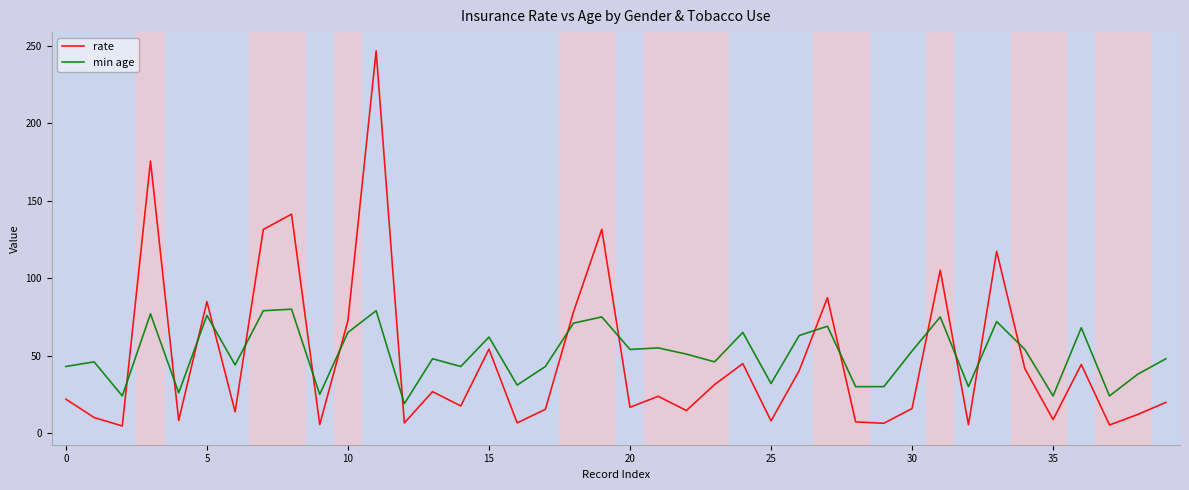

List the series in order of their overall mean, highest first.

min age, rate